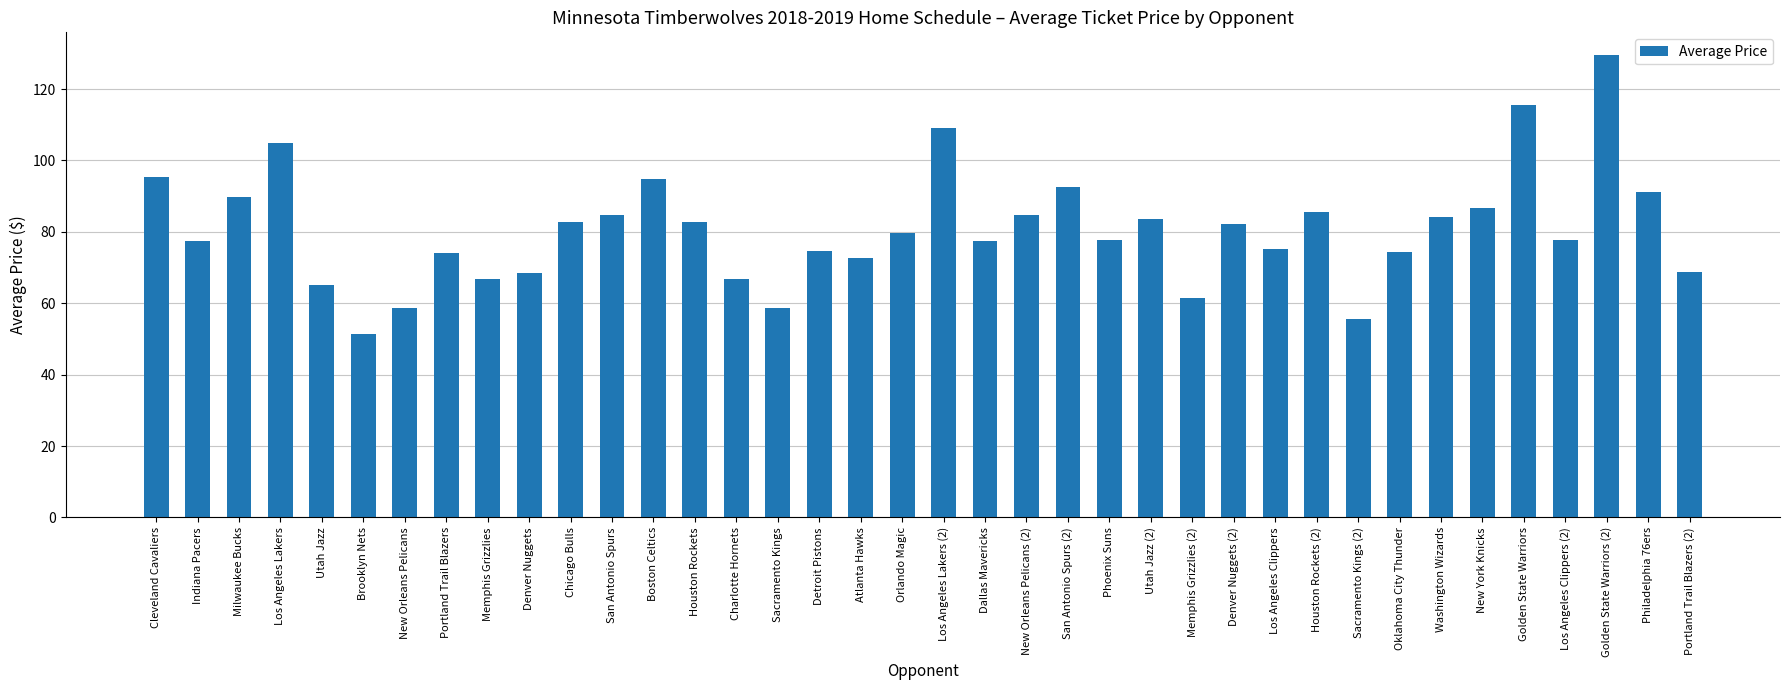

At which category does the chart reach its minimum across all series?

Brooklyn Nets